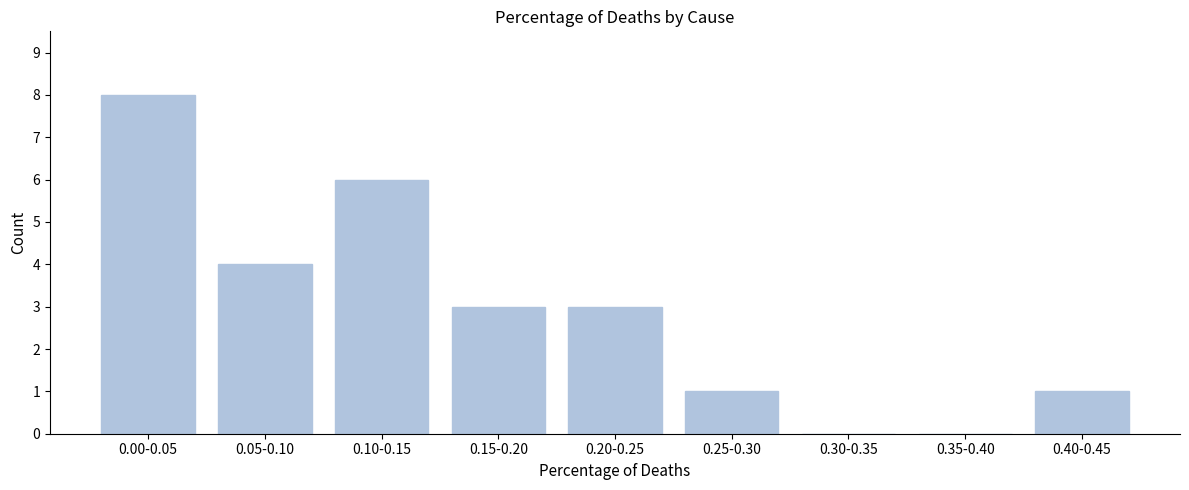

Reading left to right, what are all the values shown in this chart?

0.00-0.05=8	0.05-0.10=4	0.10-0.15=6	0.15-0.20=3	0.20-0.25=3	0.25-0.30=1	0.30-0.35=0	0.35-0.40=0	0.40-0.45=1